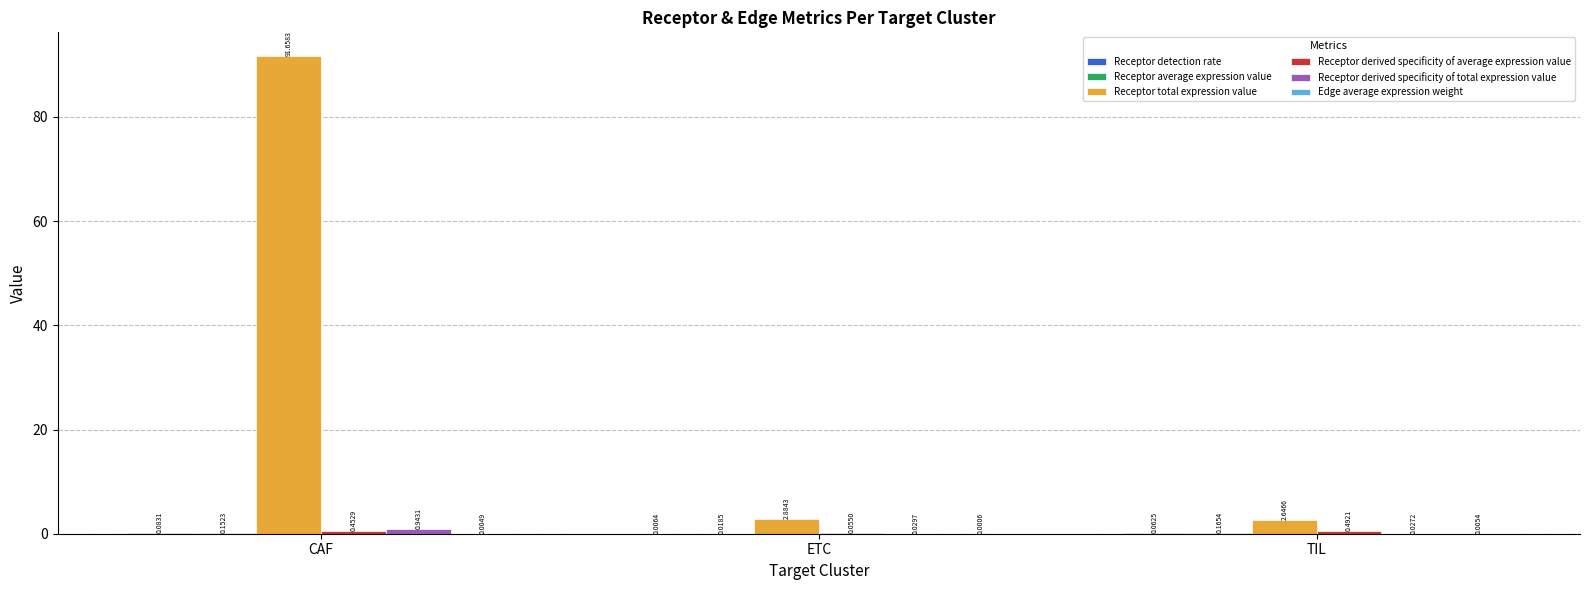

Which series has the largest total across all categories?

Receptor total expression value